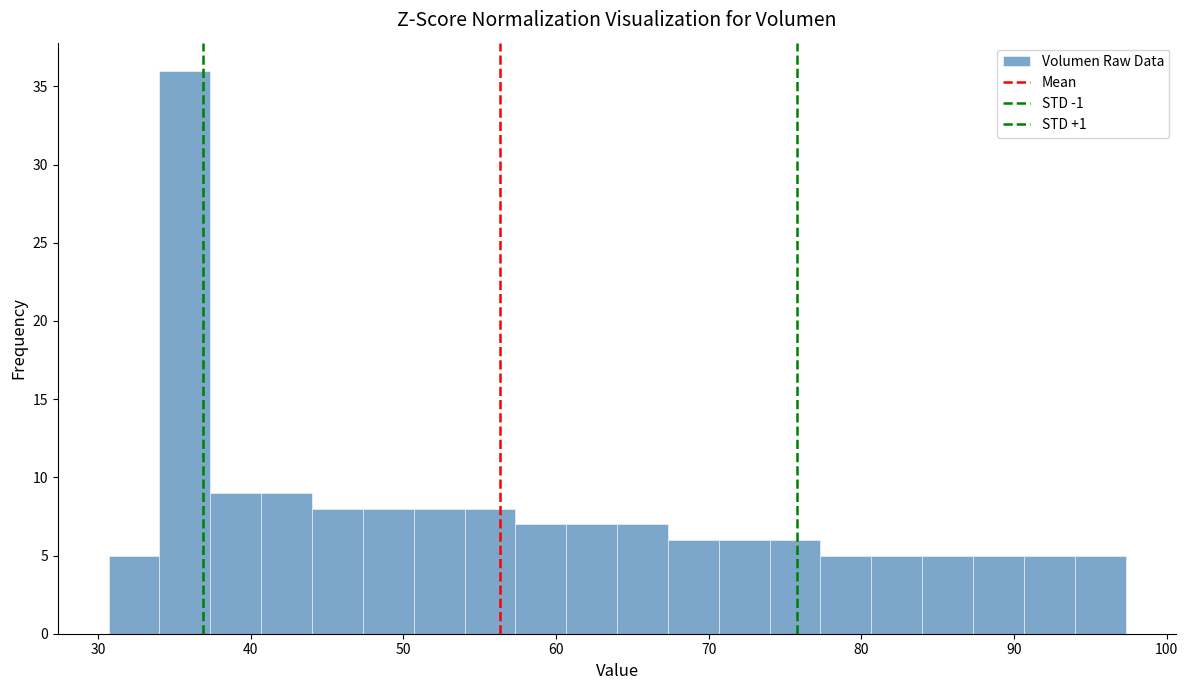

Around what value on the x-axis is the tallest bar? Give the approximate position of its centre, as read against the axis.

36